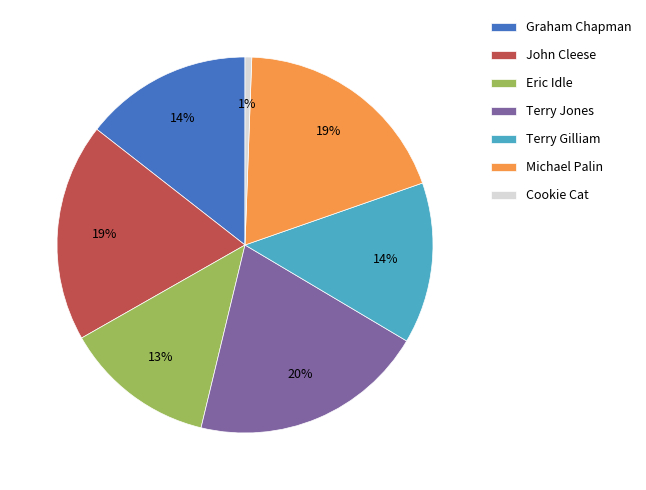

How many segments does this pie chart have?

7